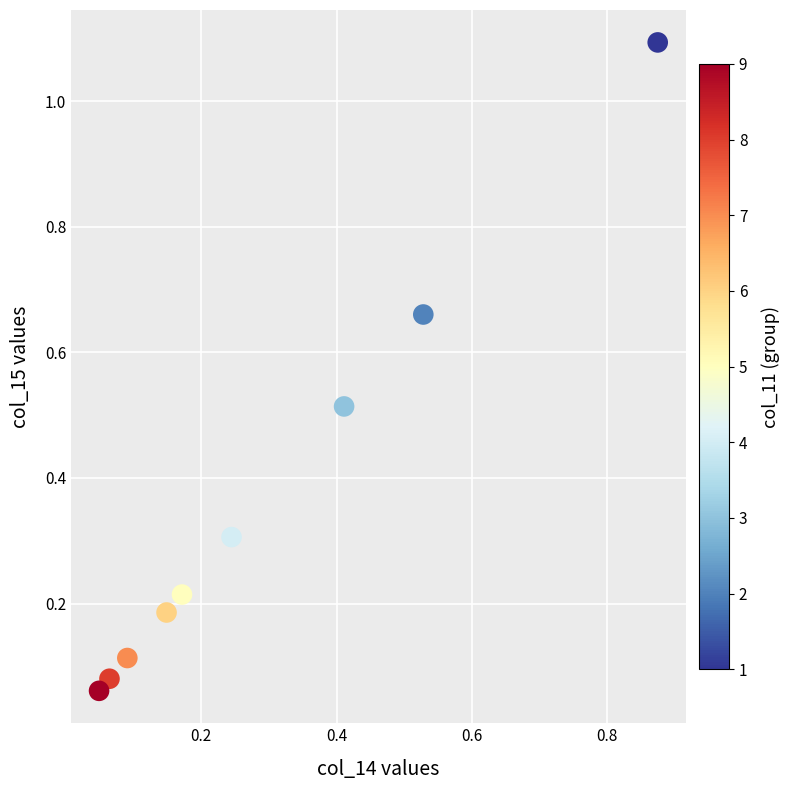

What is the range of X values (max minus min)?

0.8